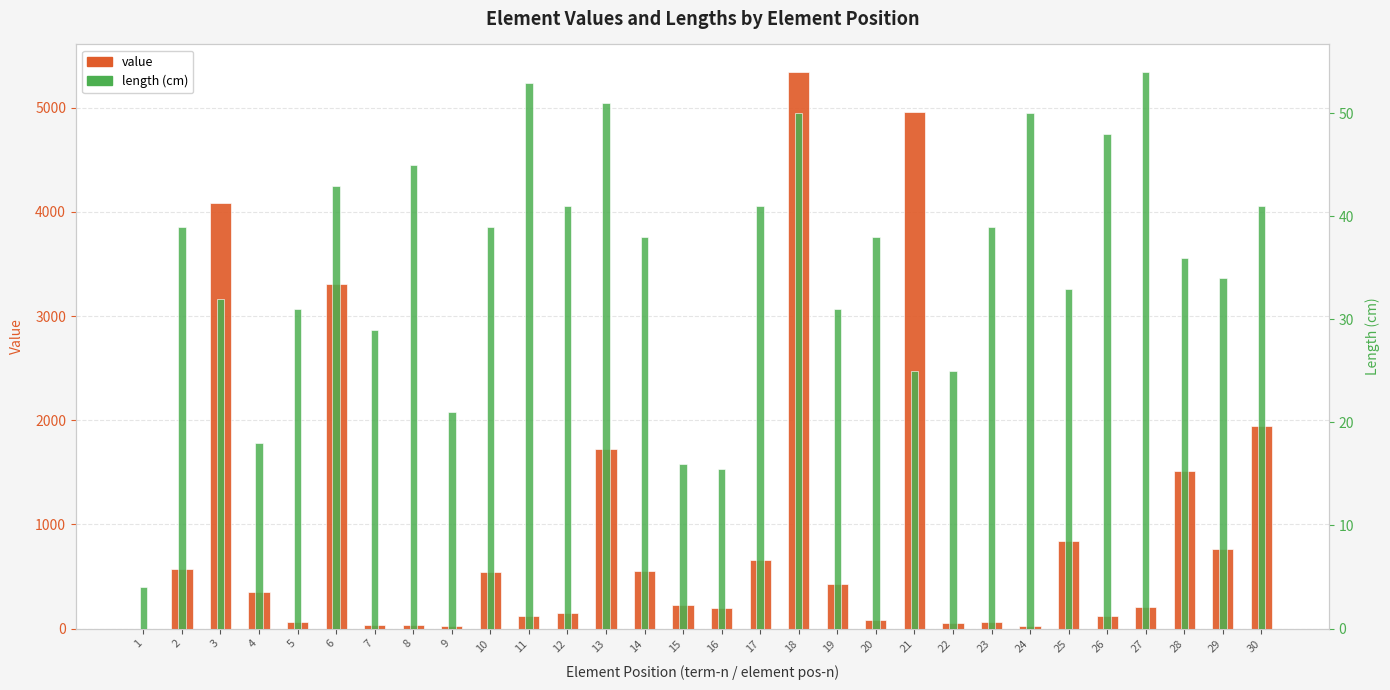

How many bars are there in total?

60